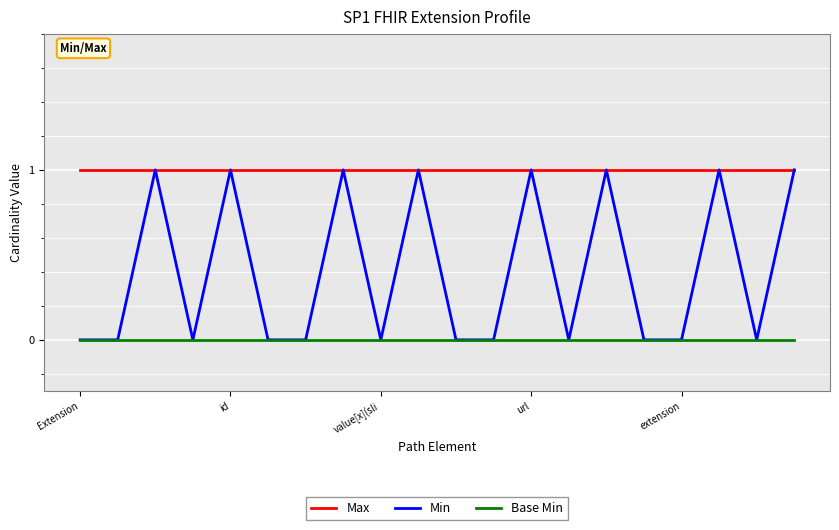

Which series has the largest total across all categories?

Max